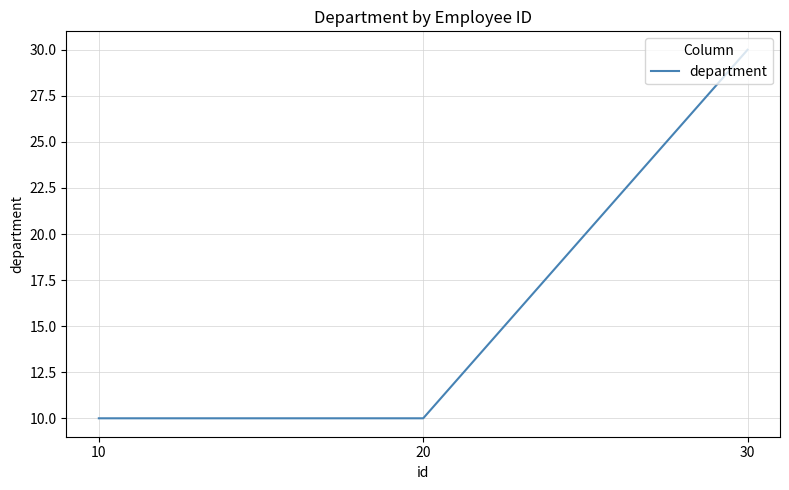

How many categories are shown in the chart?

3